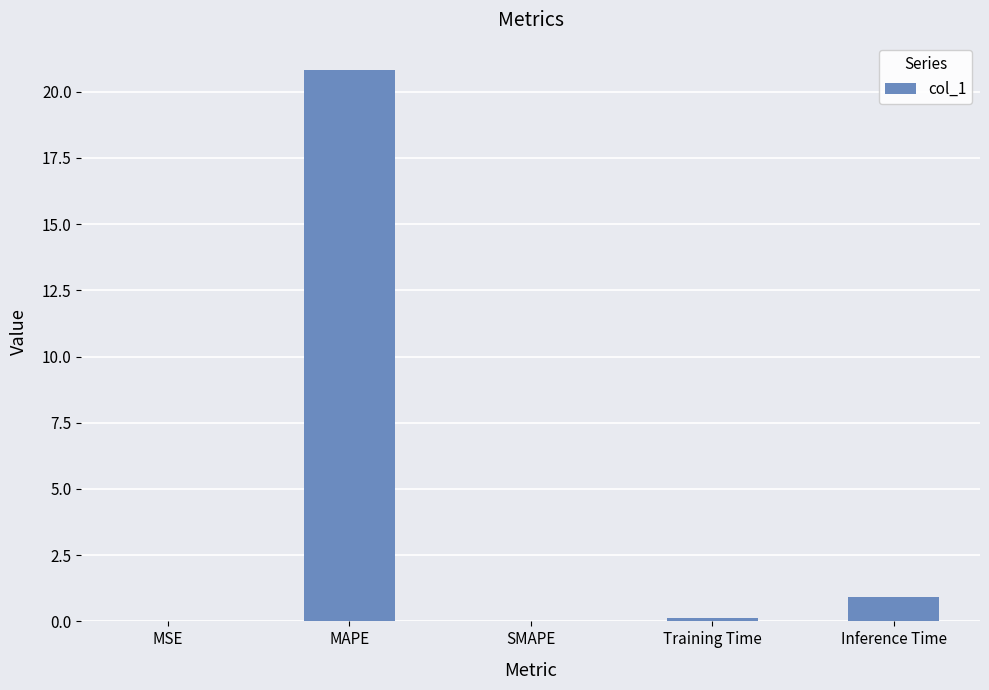

What is the change in value from MAPE to Inference Time?

-19.9